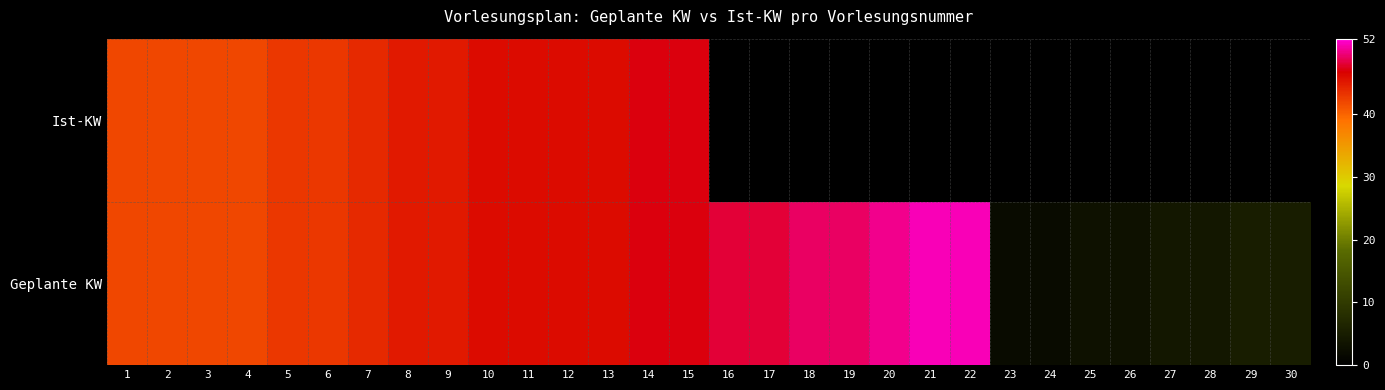

Rank the series at 7 from highest to lowest value.

Geplante KW, Ist-KW